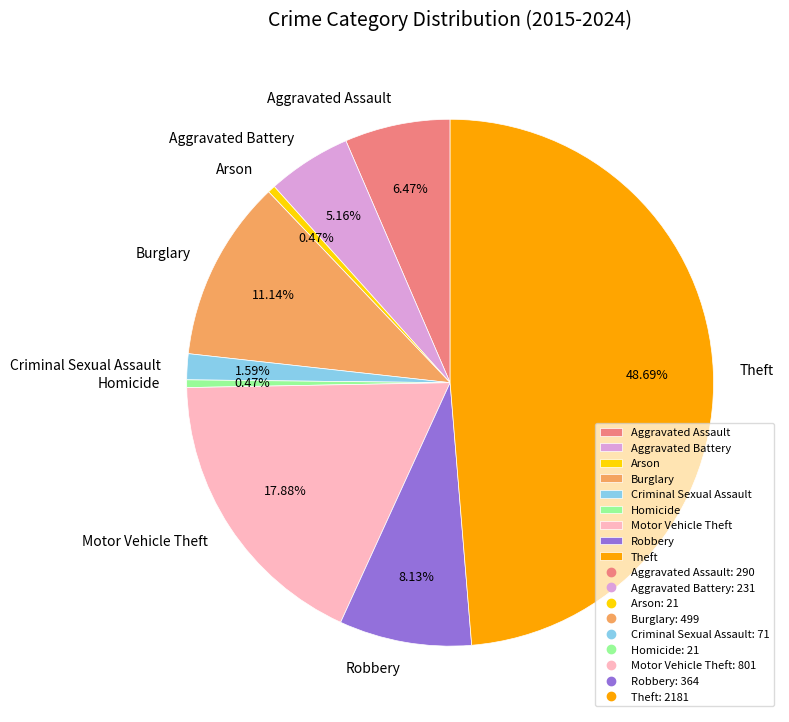

Which slice is the largest?

Theft